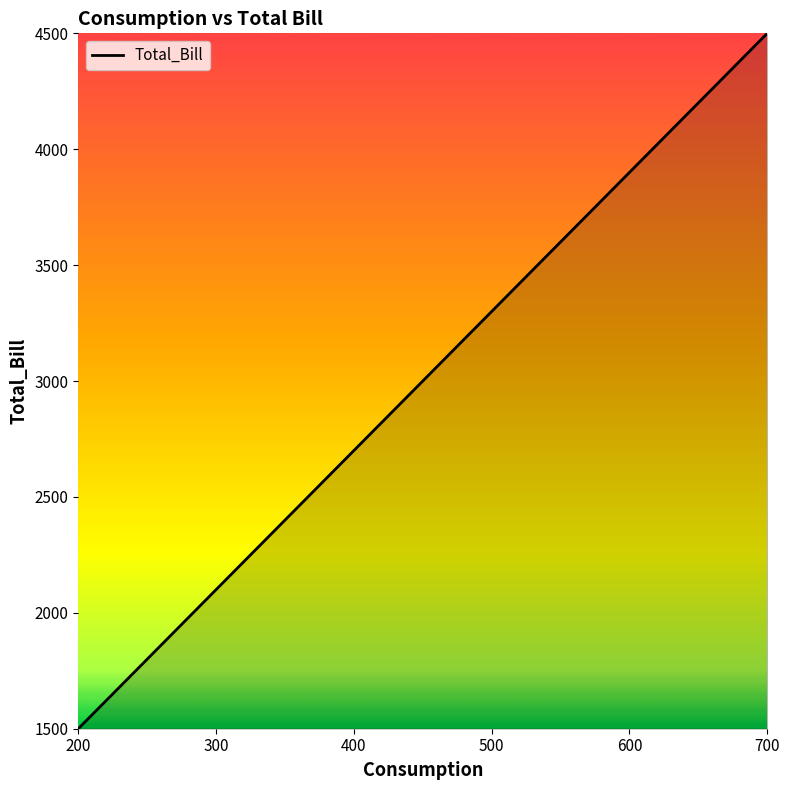

What is the difference between the maximum and minimum values?

3000